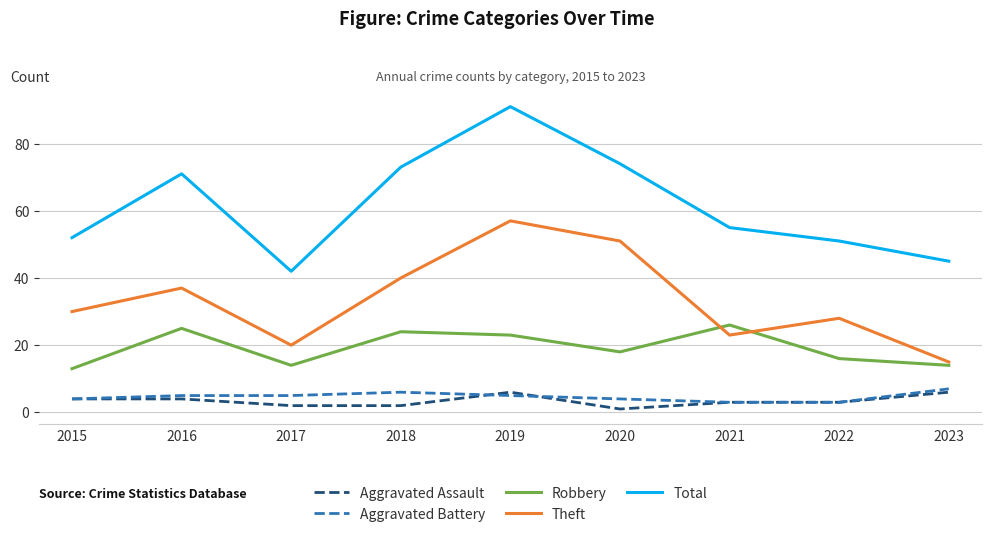

What is the difference between the Theft values at 2022 and 2017?

8